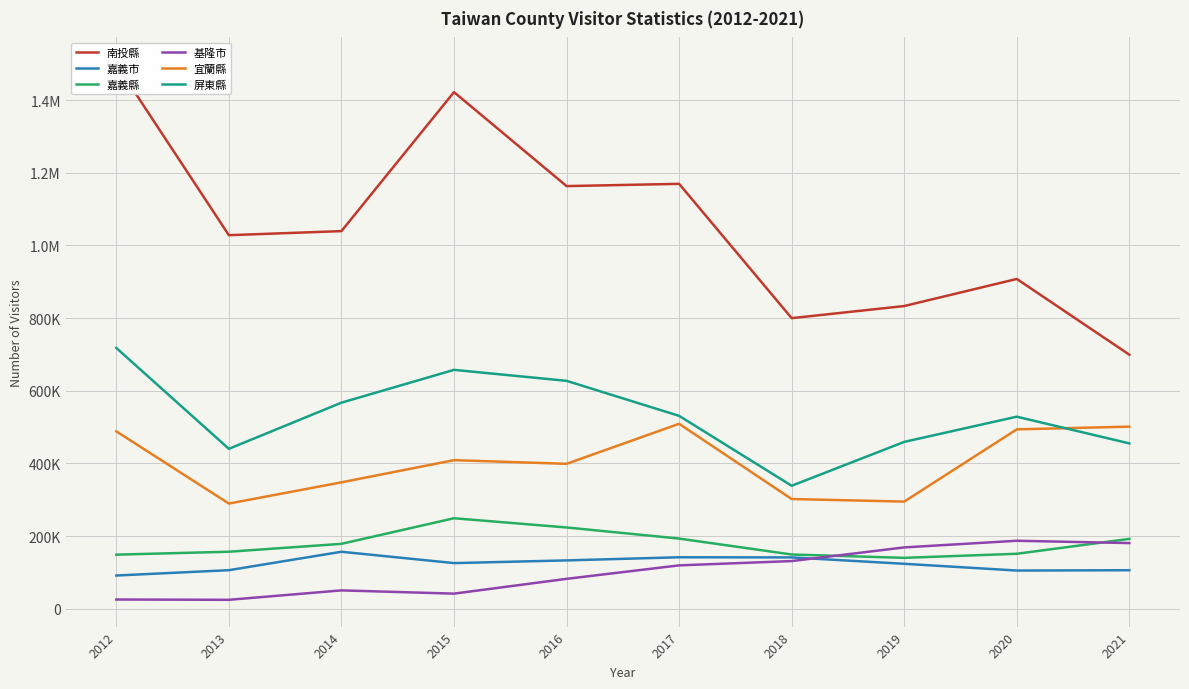

At how many categories does at least one series exceed 531206?

10